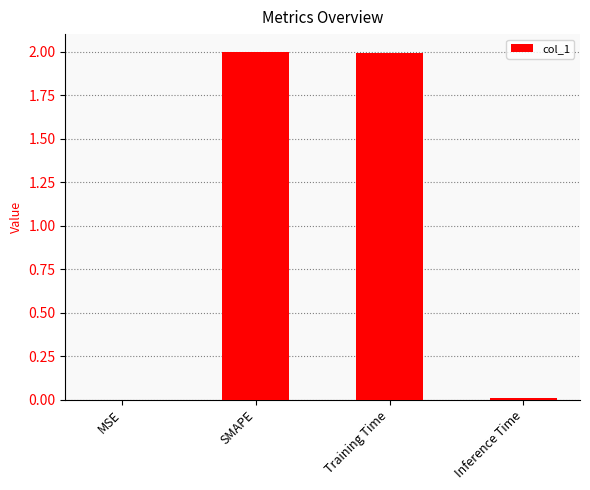

What is the sum of the values at SMAPE and Training Time?

4.0